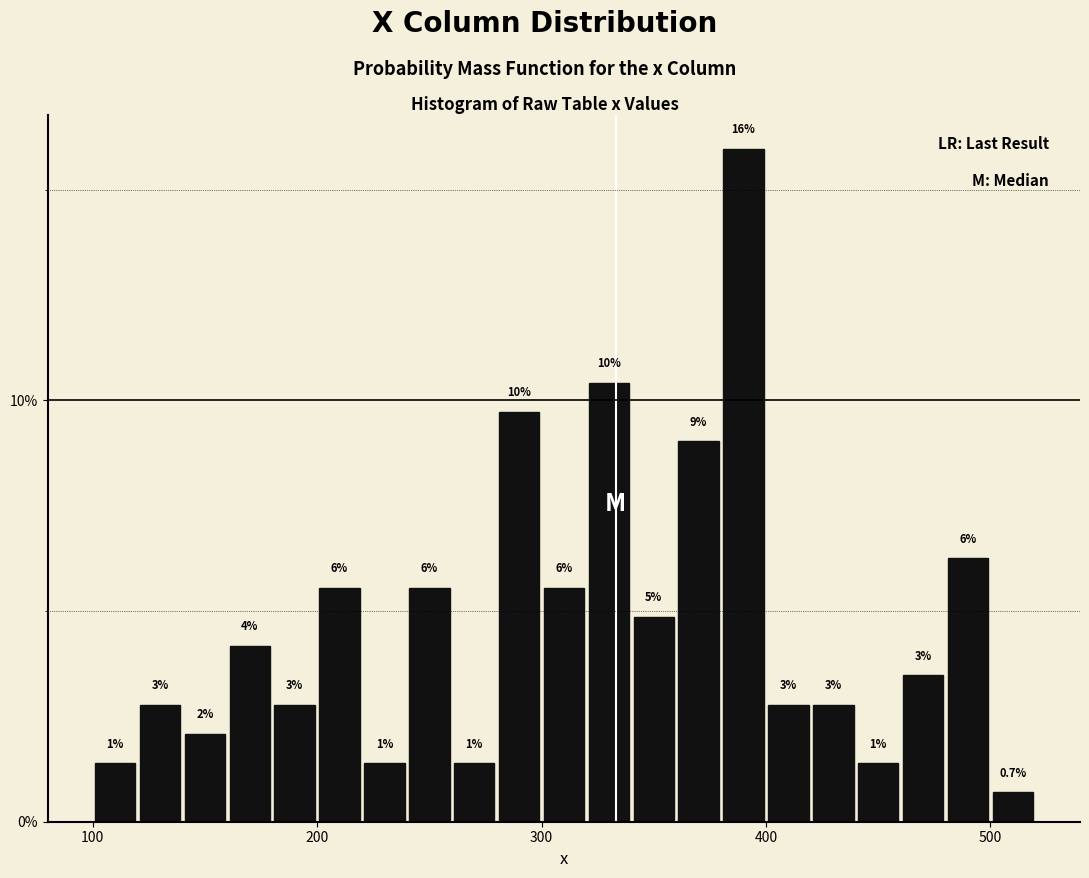

Around what value on the x-axis is the tallest bar? Give the approximate position of its centre, as read against the axis.

390